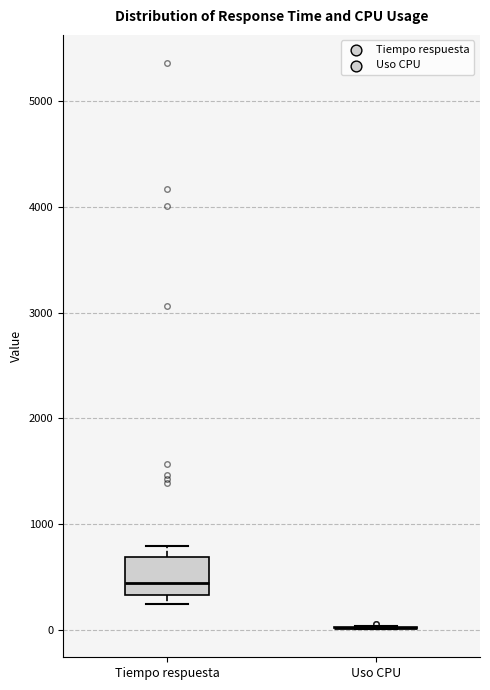

Reading left to right, read every box against the y-axis: the position of its median line, the range the box covers, and the ends of its whiskers. The values are not printed on the chart, so give them approximately, as read against the axis.

Tiempo respuesta: median 400, box 300 to 700, whiskers 200 to 800
Uso CPU: box collapsed to a line at 0, whiskers 0 to 0